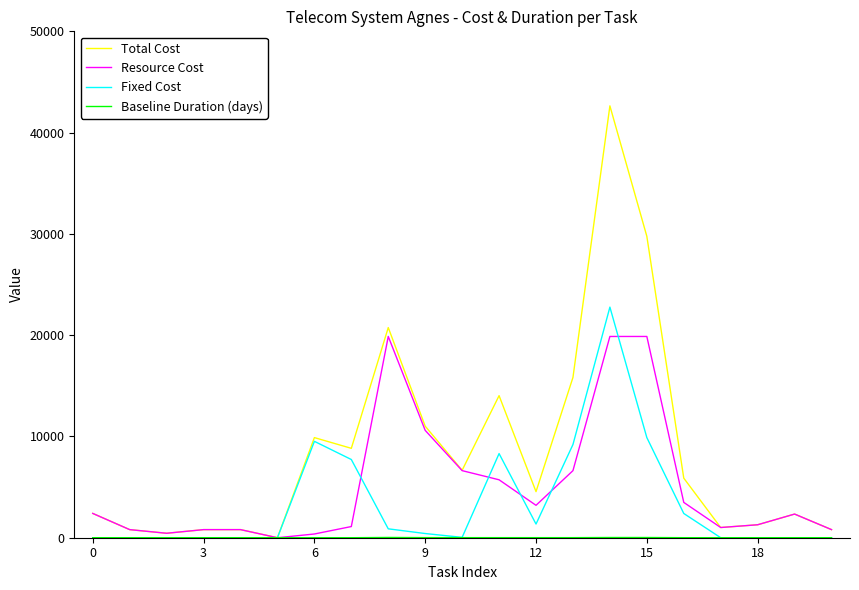

Which series has the largest total across all categories?

Total Cost